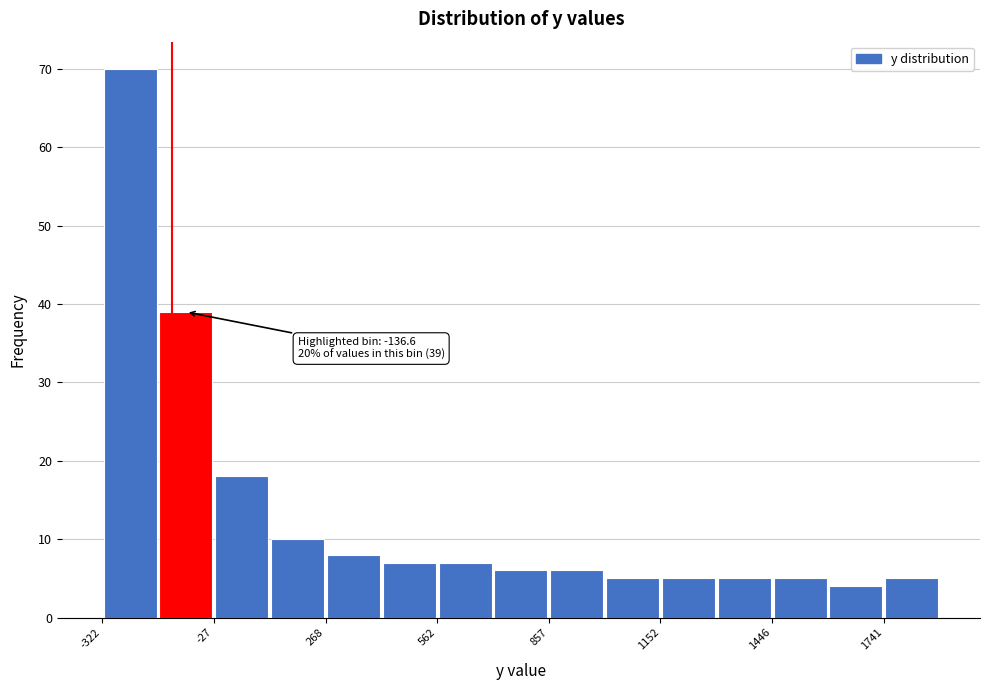

Around what value on the x-axis is the tallest bar? Give the approximate position of its centre, as read against the axis.

-250